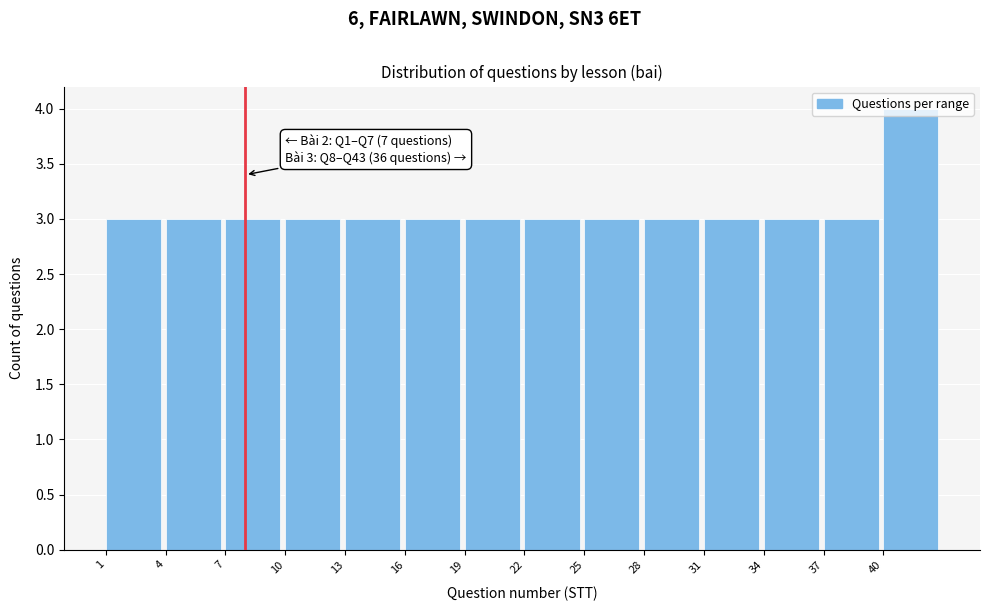

Over which range of the x-axis is the bar tallest?

40 to 43